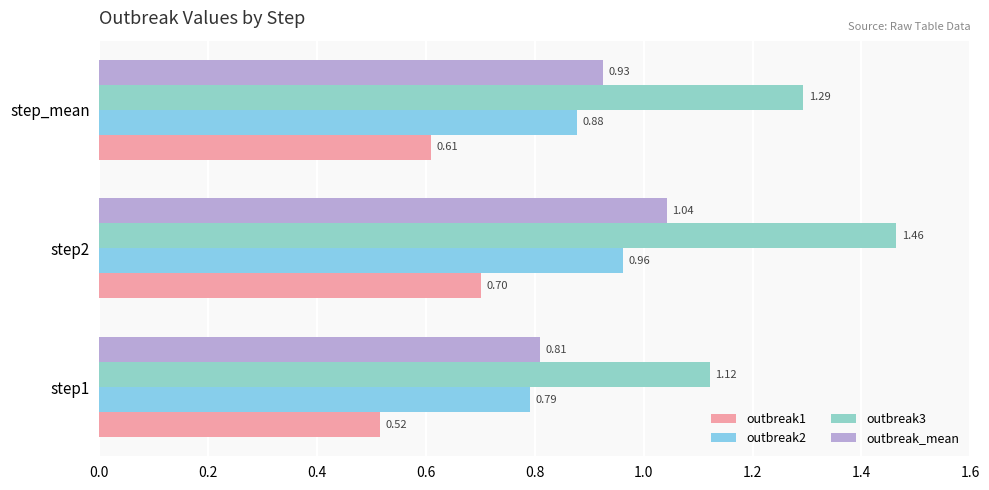

Count the outbreak1 values in the range 0 to 1.

3